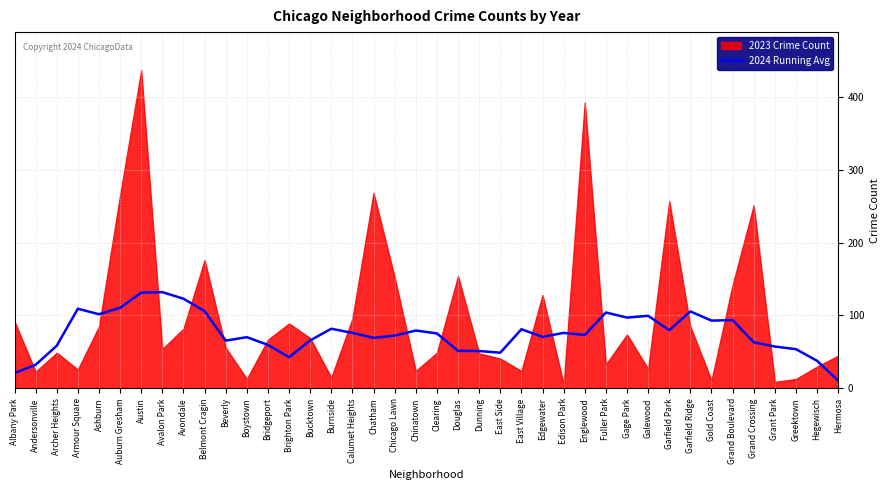

At which category does the data reach its first local peak?

Armour Square